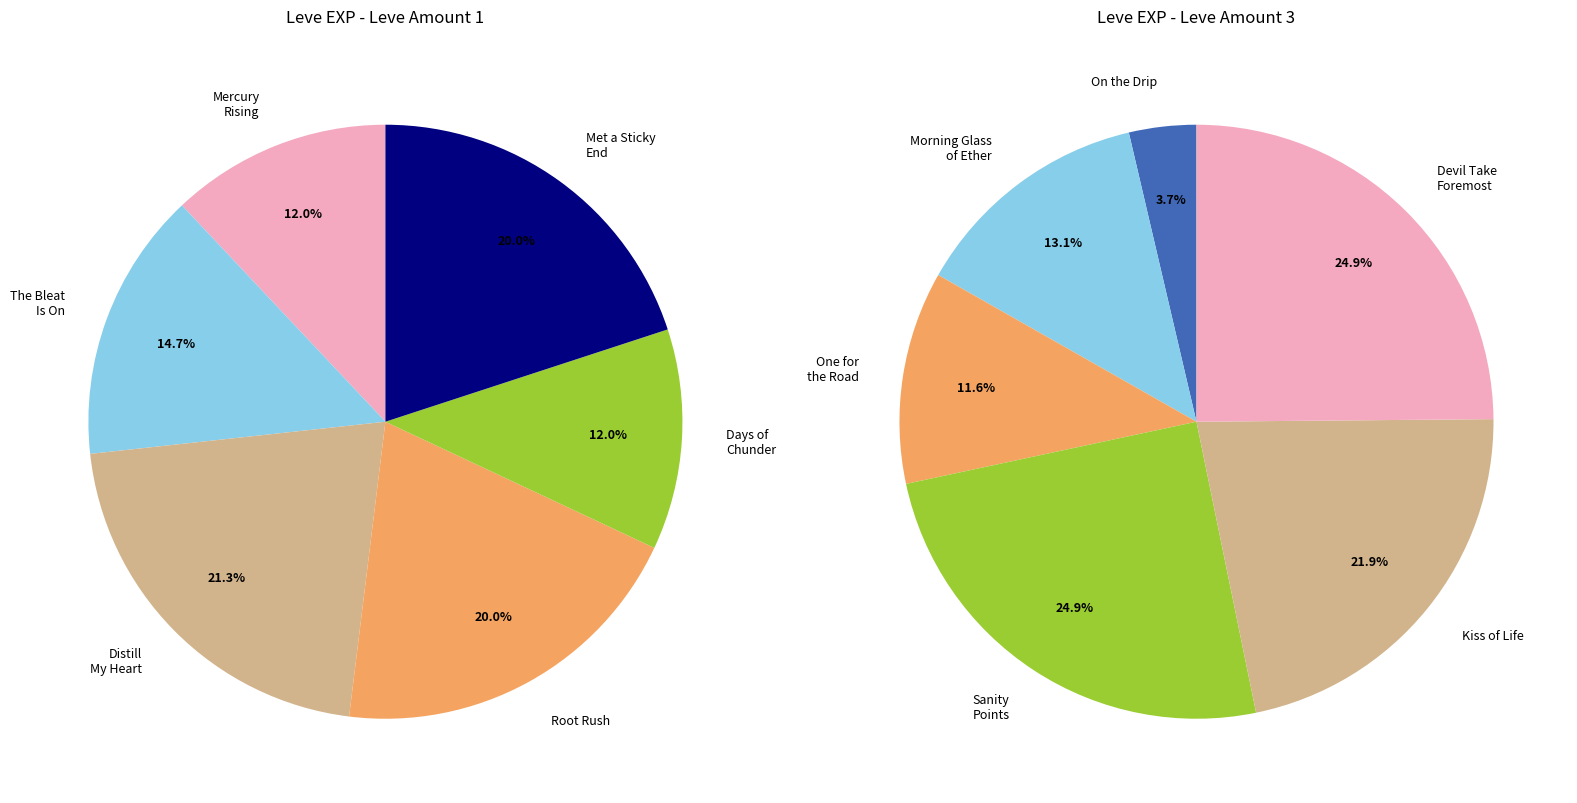

How much of the chart is everything except 4?

88.0%